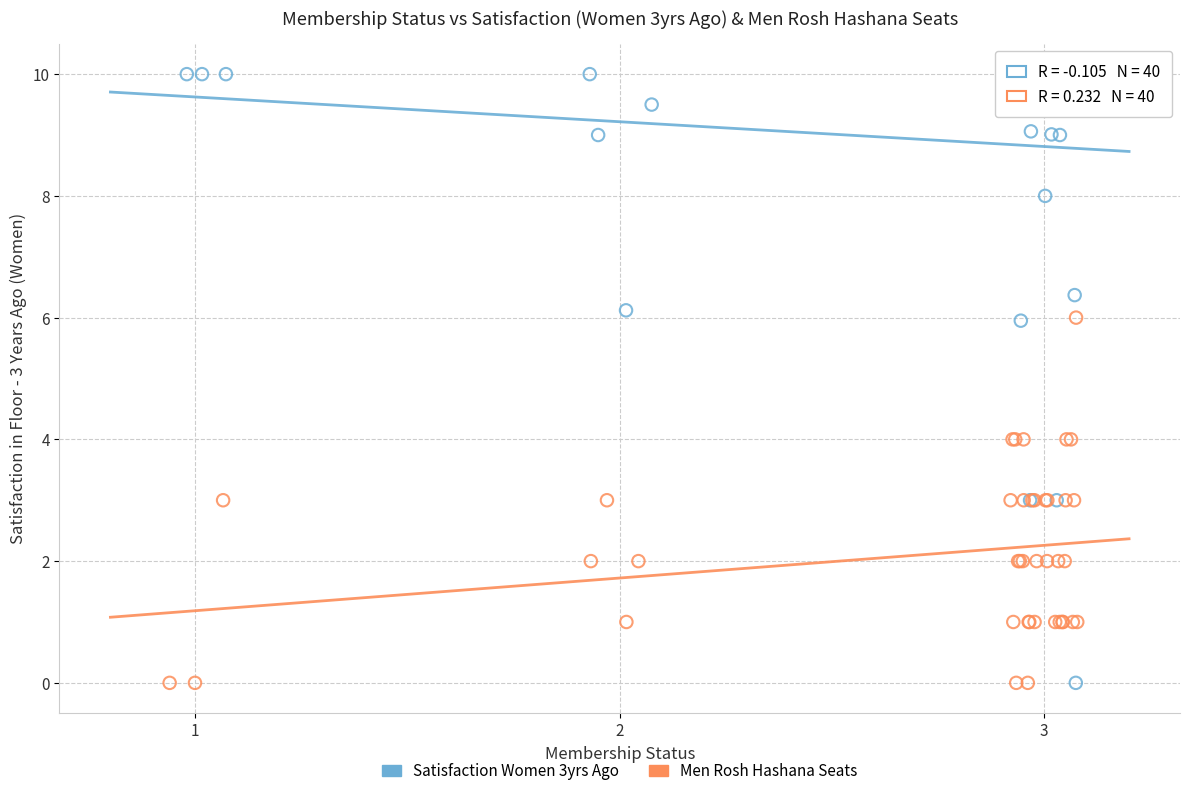

Which series has the largest Y range (max minus min)?

Satisfaction Women 3yrs Ago